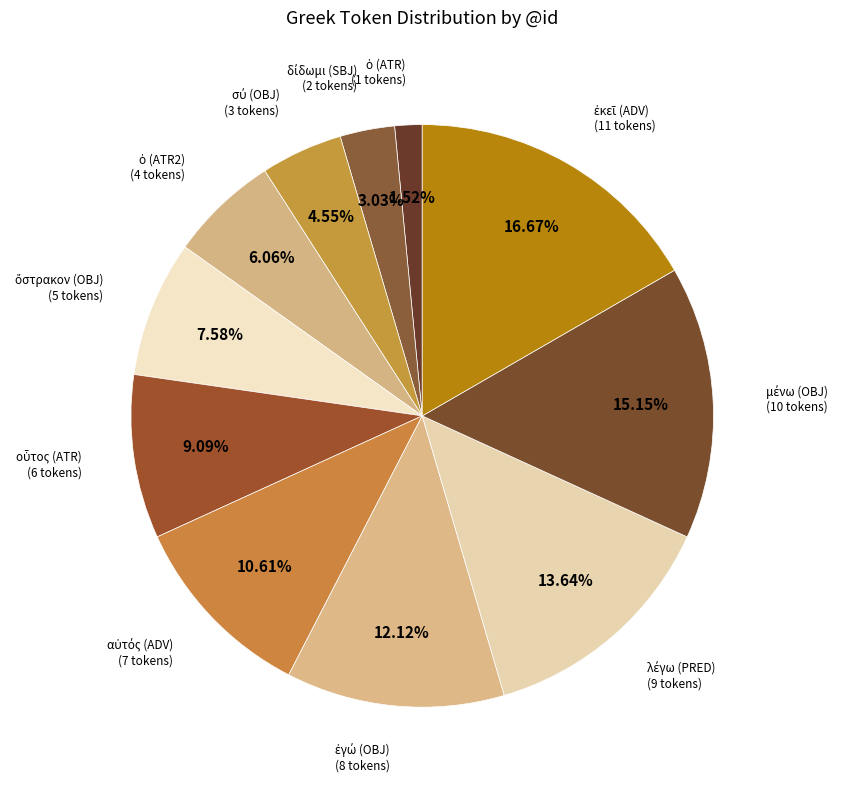

Count the number of slices in the pie.

11